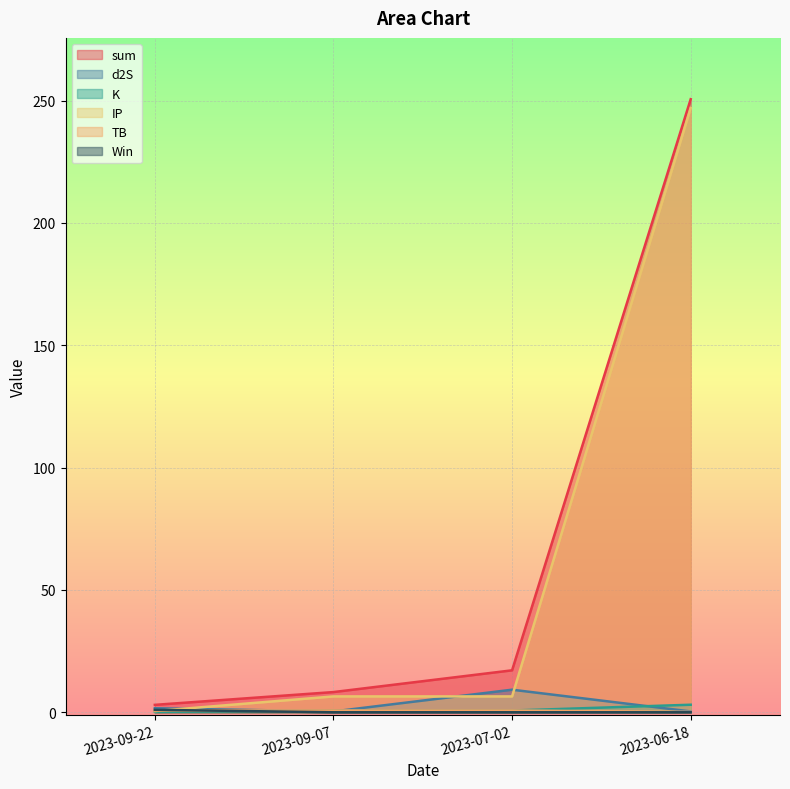

True or false: d2S has more than 0 points higher than both neighbors.

True